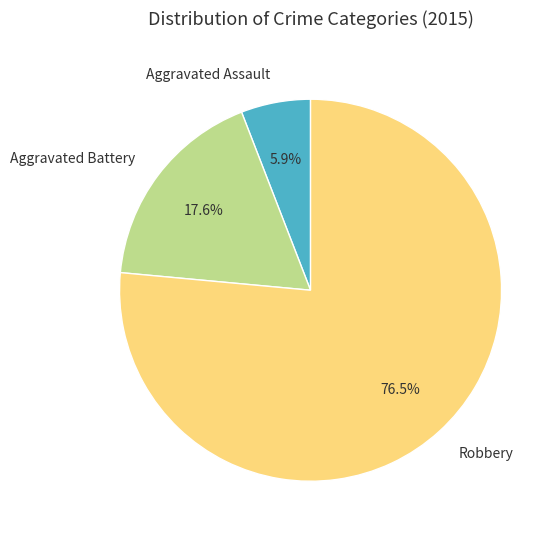

The Robbery slice represents 62% of the pie. True or false?

False